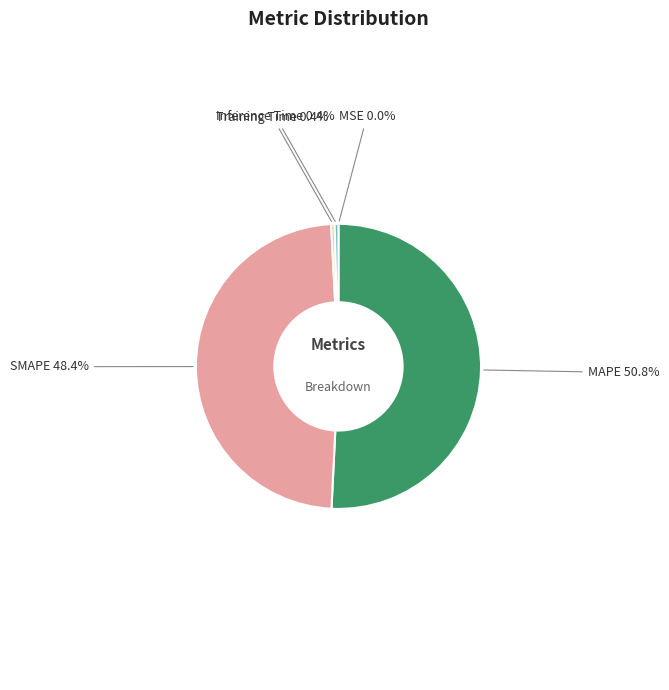

Which slice is the largest?

MAPE